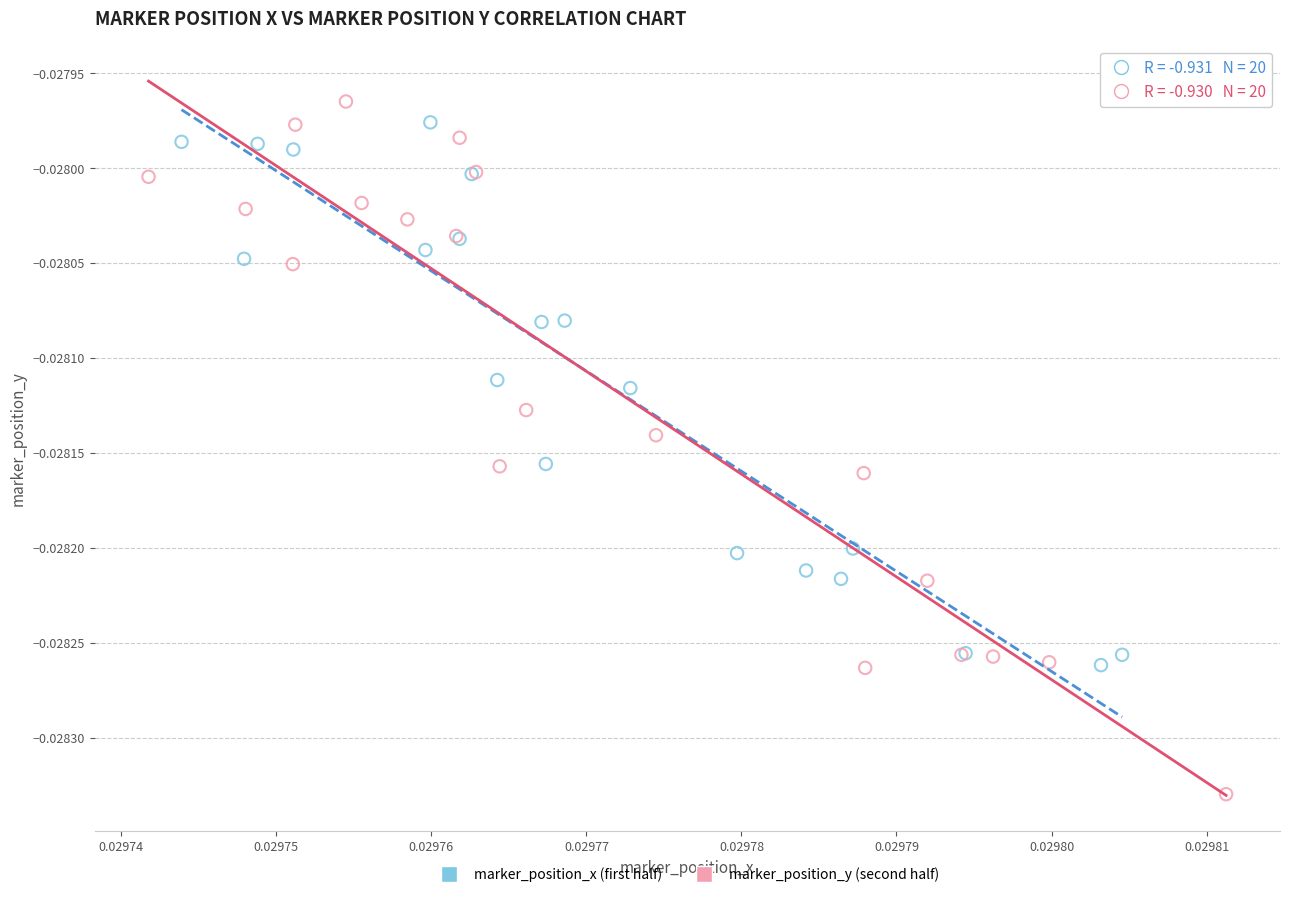

Which series has the largest Y range (max minus min)?

marker_position_y (second half)